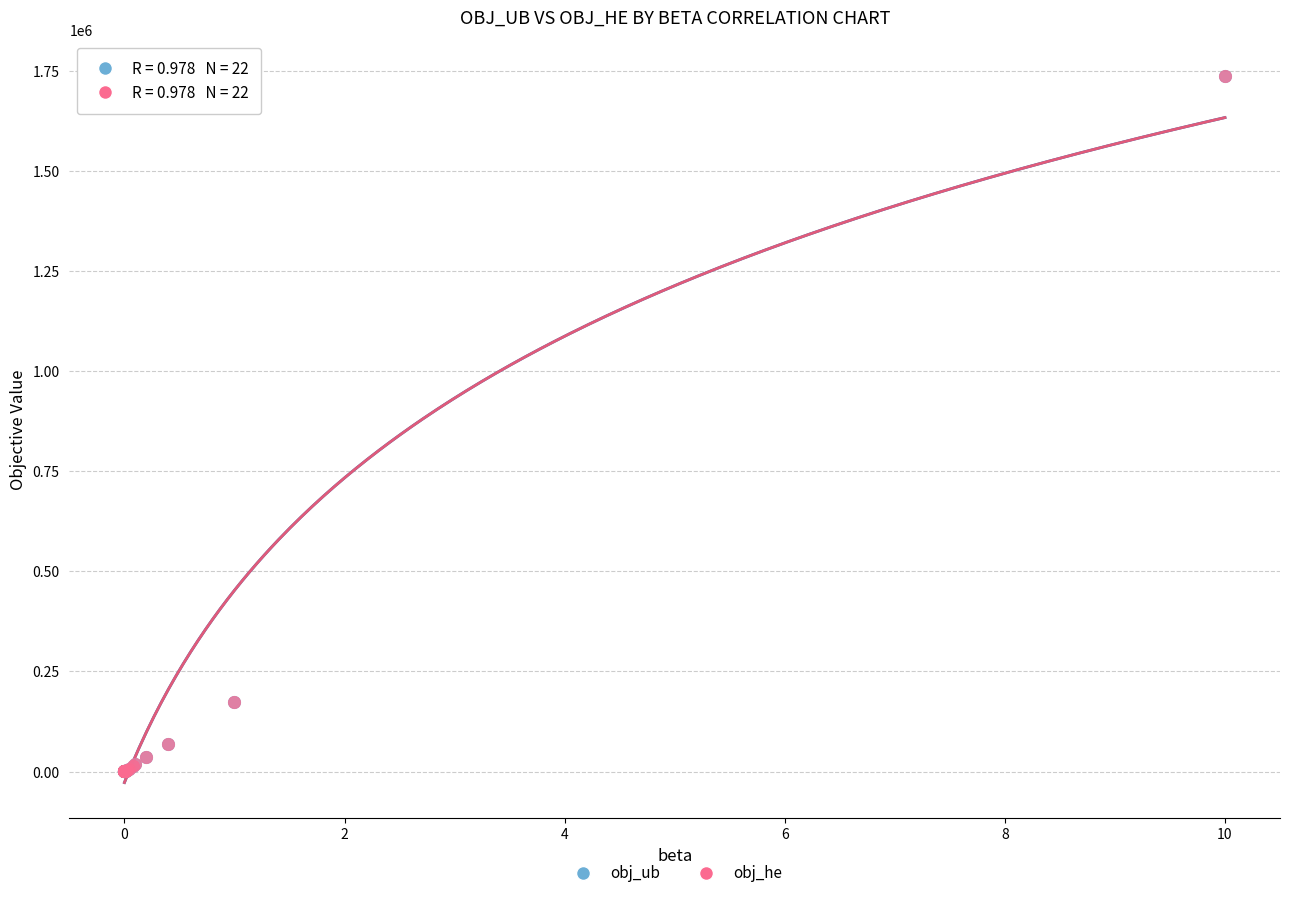

What are all the series names shown in the legend?

obj_ub, obj_he